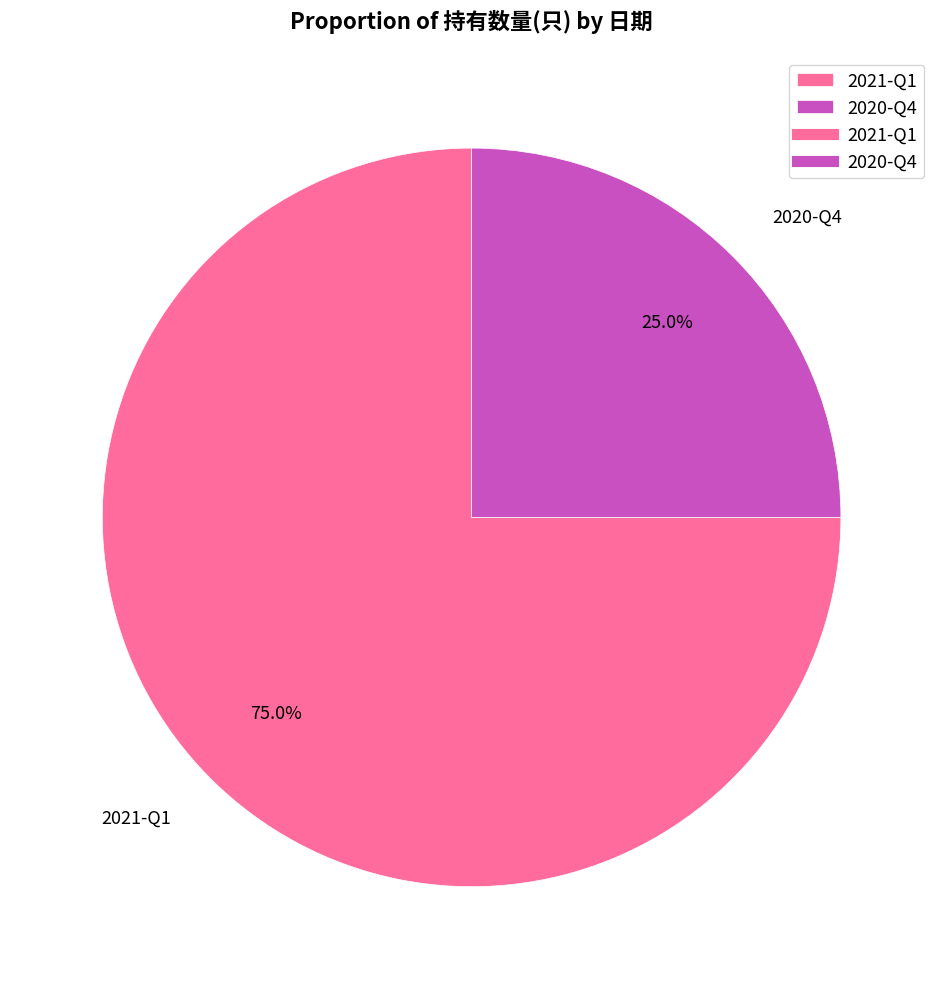

To the nearest percent, what portion does 2021-Q1 represent?

75%